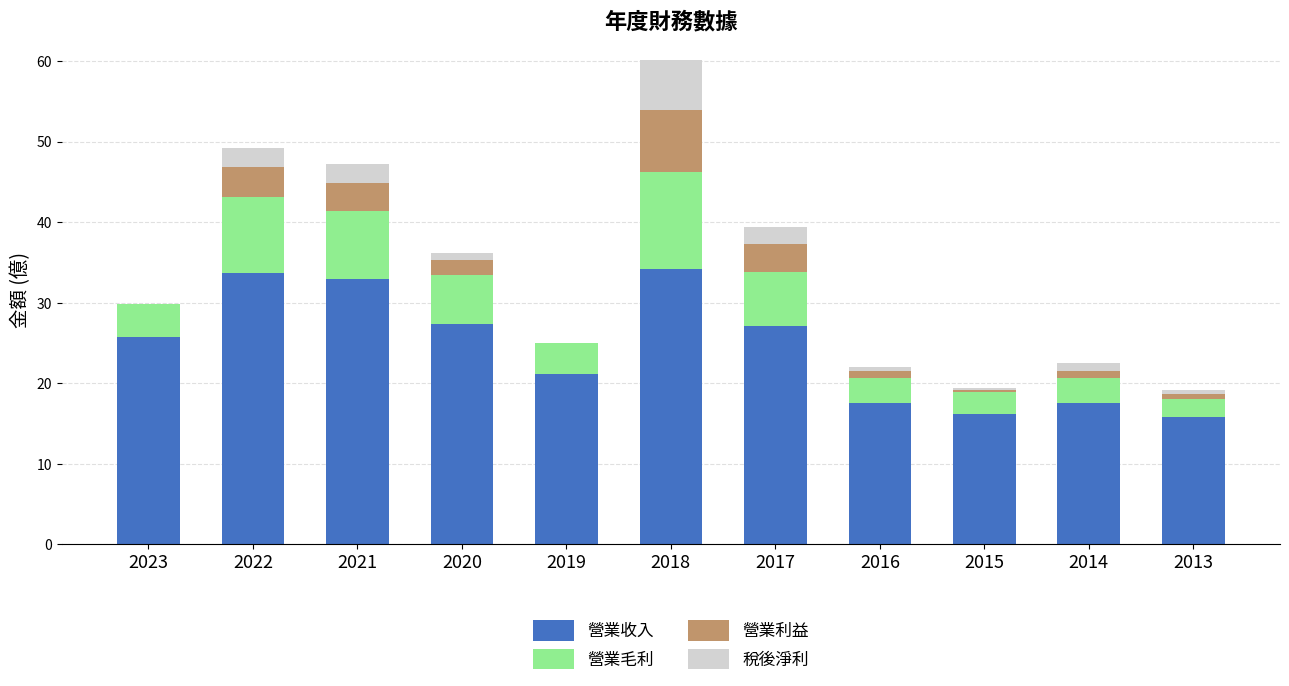

At which category is the sum across all series the highest?

2018